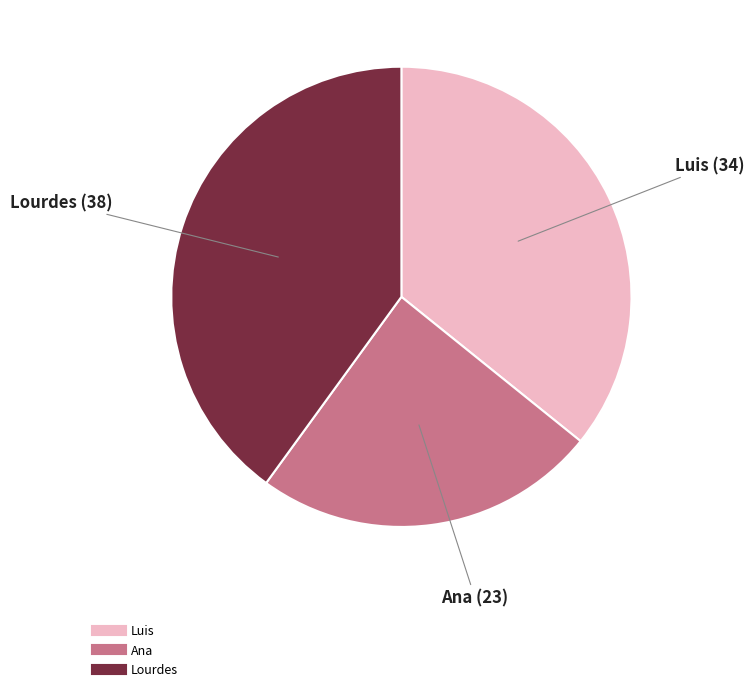

True or false: Lourdes accounts for 30% of the total.

False